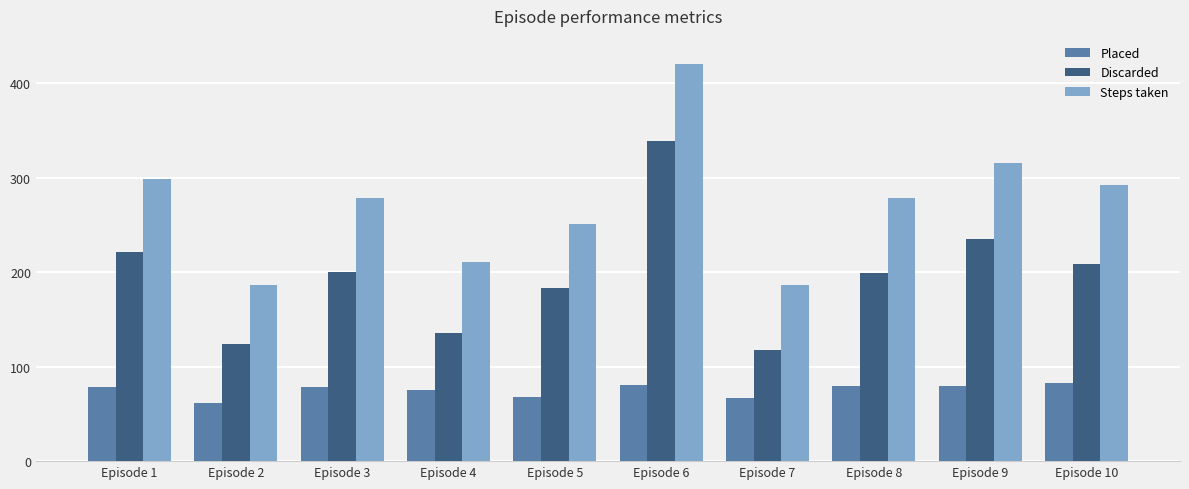

Is it true that Discarded equals 278 at Episode 10?

False